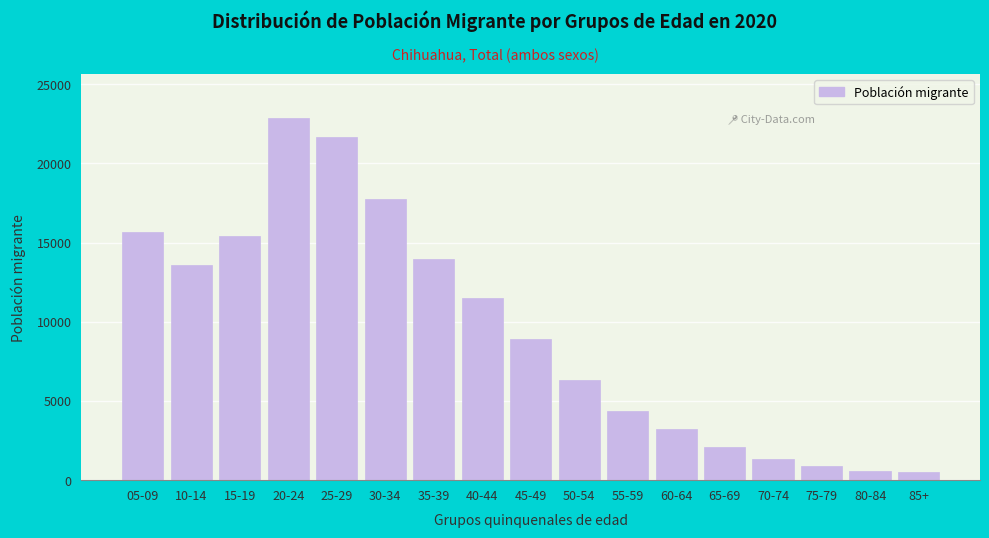

Approximately how many times larger is the value at 05-09 compared to 65-69?

7.6